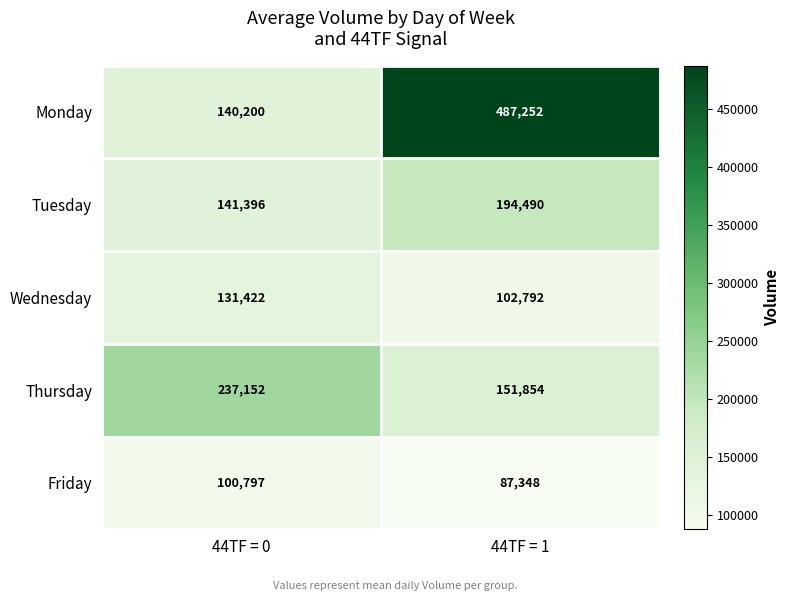

What is the sum of the Friday values at 44TF = 0 and 44TF = 1?

188145